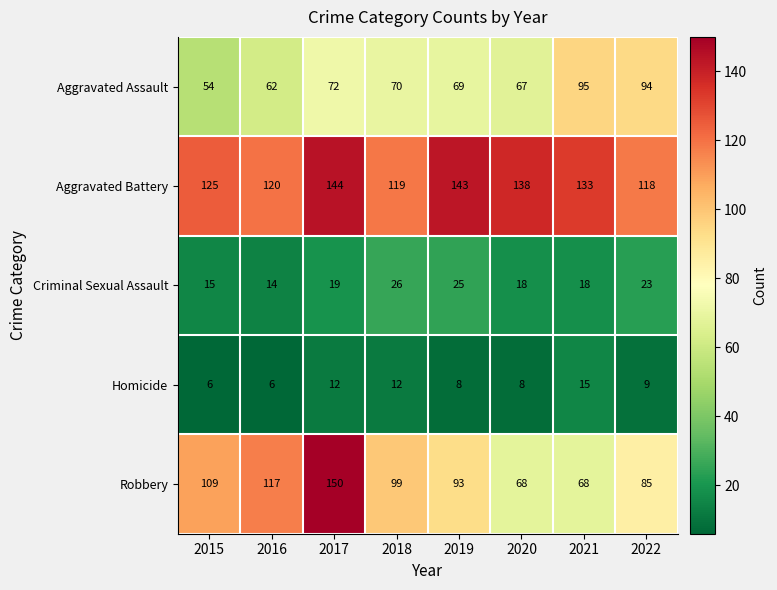

What is the maximum value shown in the chart?

150